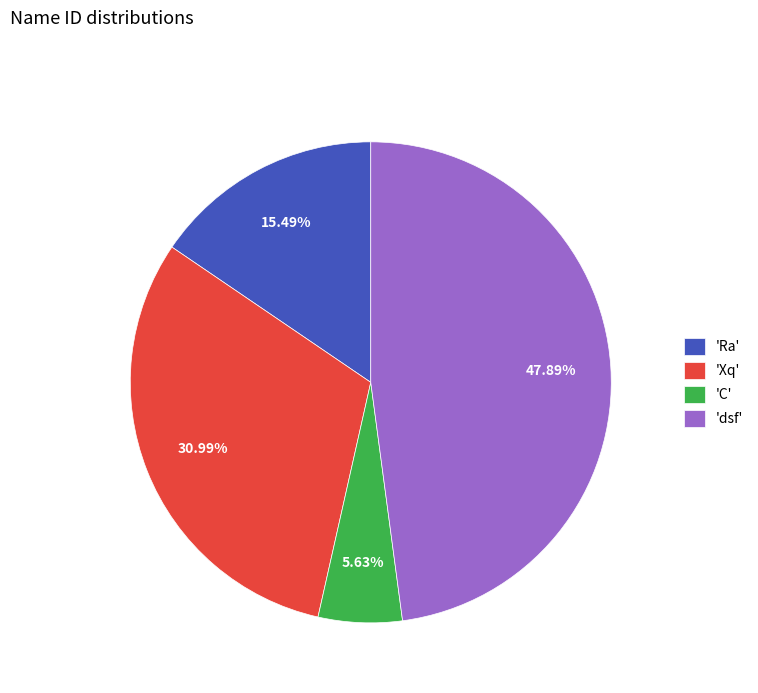

Approximately how many times larger is the value at 'Ra' compared to 'Xq'?

0.5